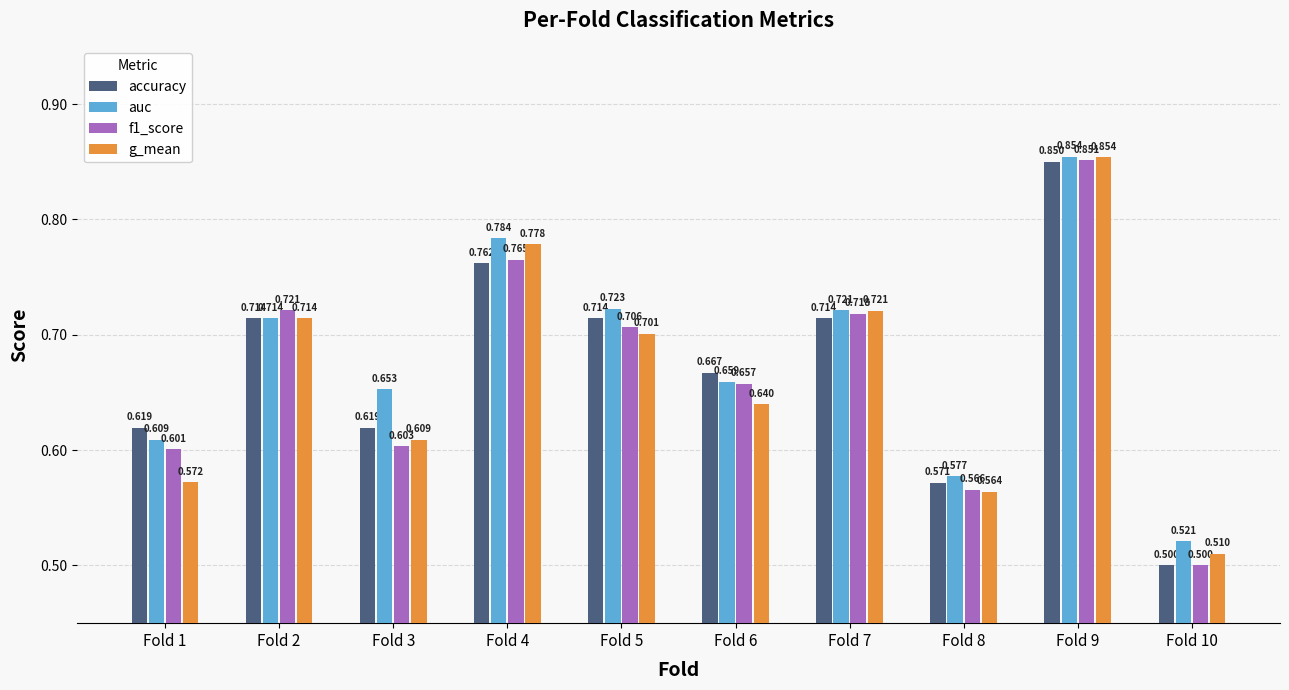

Between Fold 1 and Fold 5, which series saw the biggest shift?

g_mean